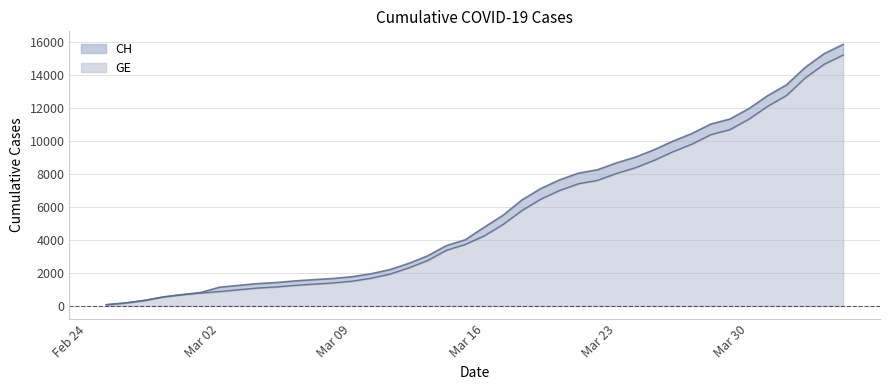

Reading right to left, extract all data points from this chart.

CH: 15875	15316	14489	13418	12758	11971	11340	11041	10467	10005	9481	9030	8681	8265	8061	7654	7125	6434	5501	4775	4014	3658	3033	2577	2199	1949	1770	1664	1595	1519	1420	1353	1245	1137	814	682	540	329	178	73
GE: 15233	14674	13847	12776	12116	11329	10698	10399	9825	9363	8839	8388	8039	7623	7419	7012	6483	5792	4944	4248	3733	3377	2752	2306	1928	1678	1499	1393	1324	1248	1152	1085	979	872	784	682	540	329	178	73